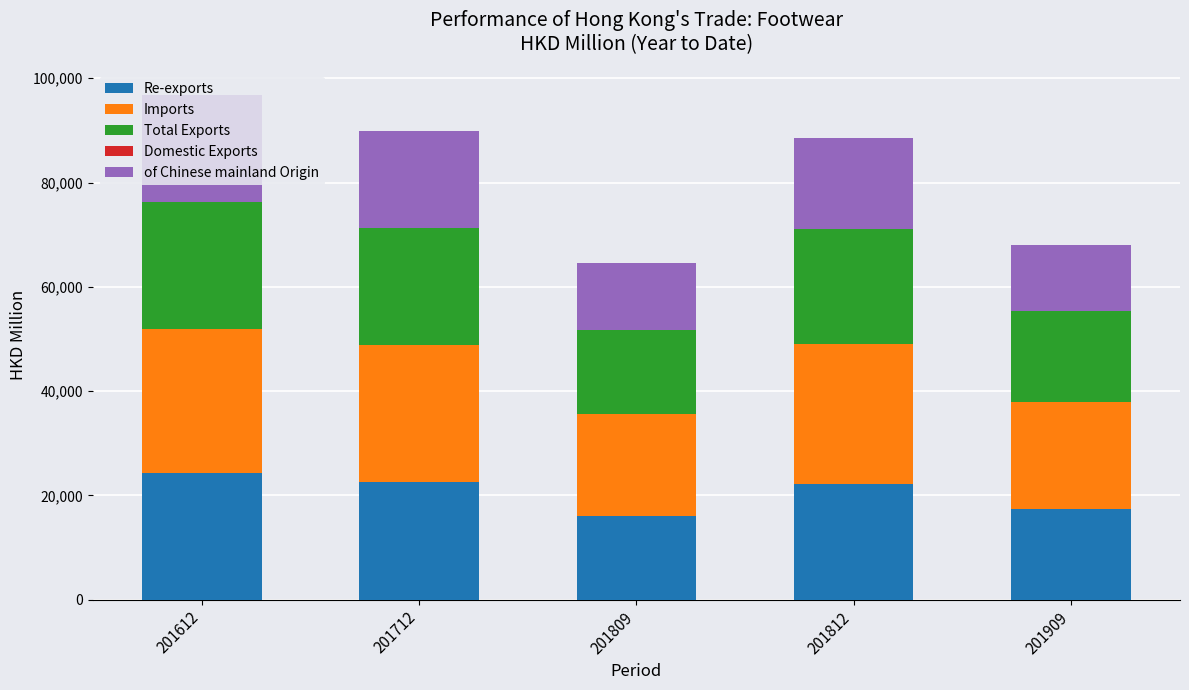

What is the highest value of the Re-exports series?

24340.7